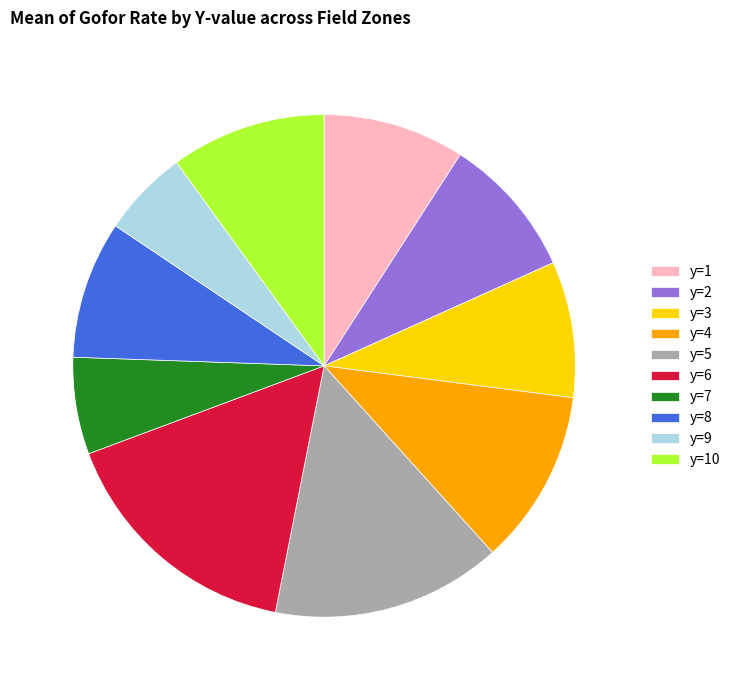

How many segments does this pie chart have?

10